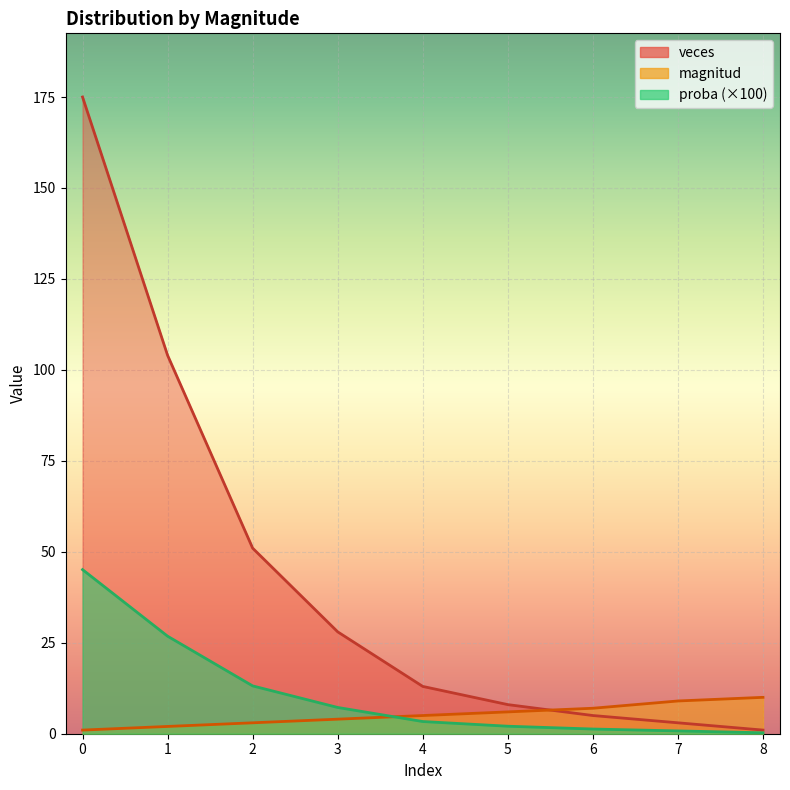

The proba series shows 8.0 at 5. True or false?

True